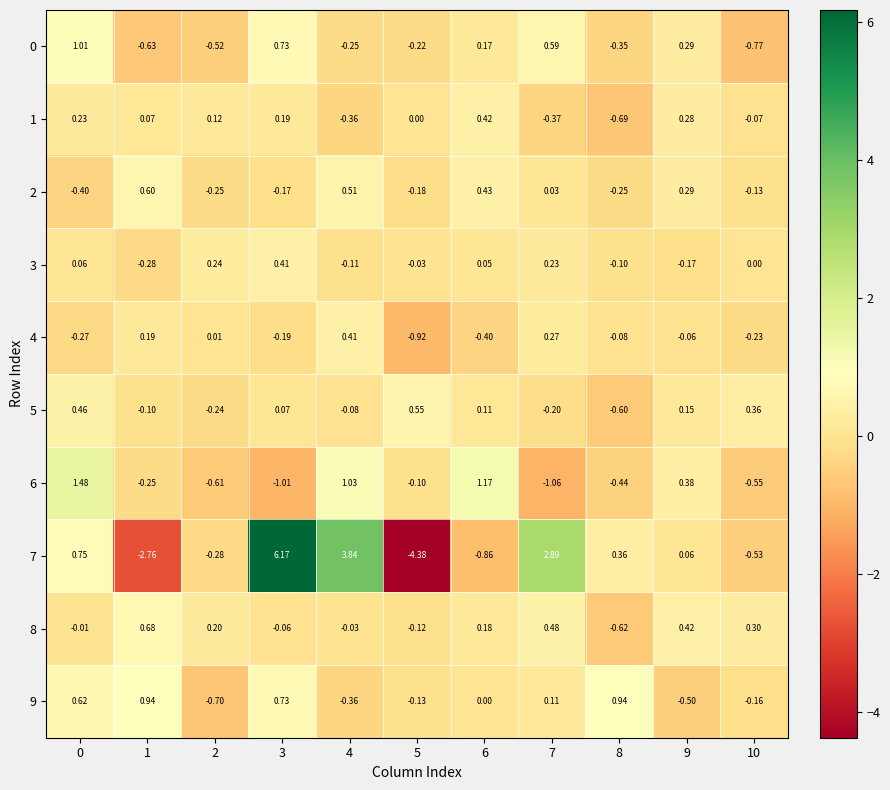

Is the value of 3 at 7 greater than the value of 8 at 5?

Yes